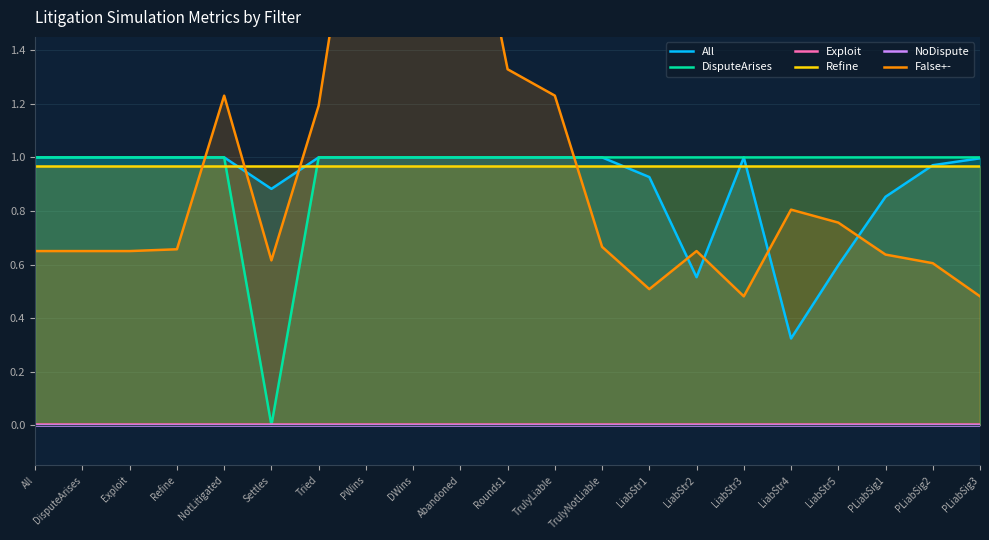

How many series are shown in this chart?

6